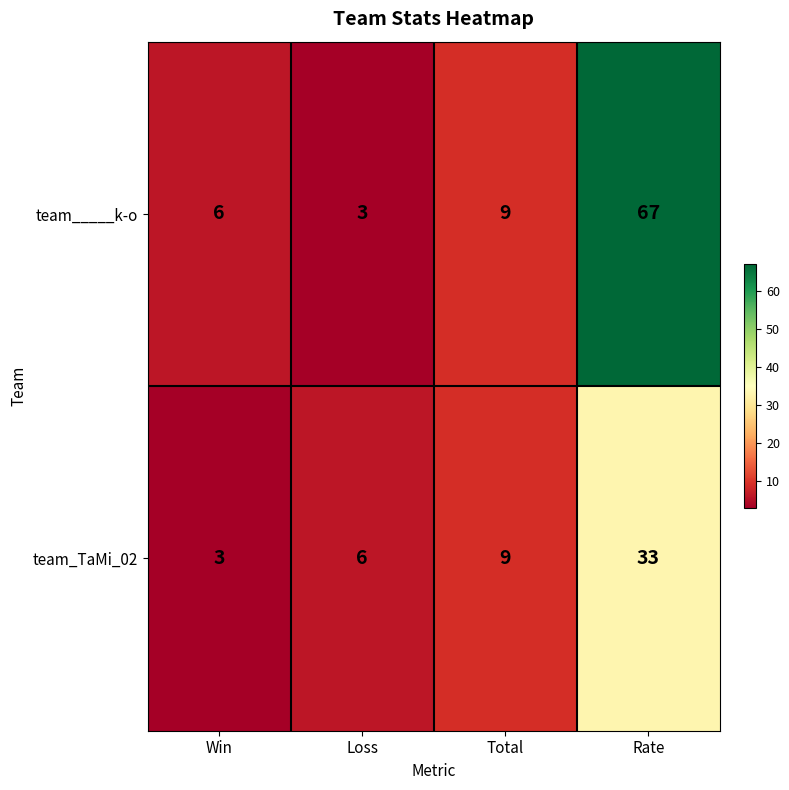

True or false: team_____k-o has a value of 4 at Loss.

False